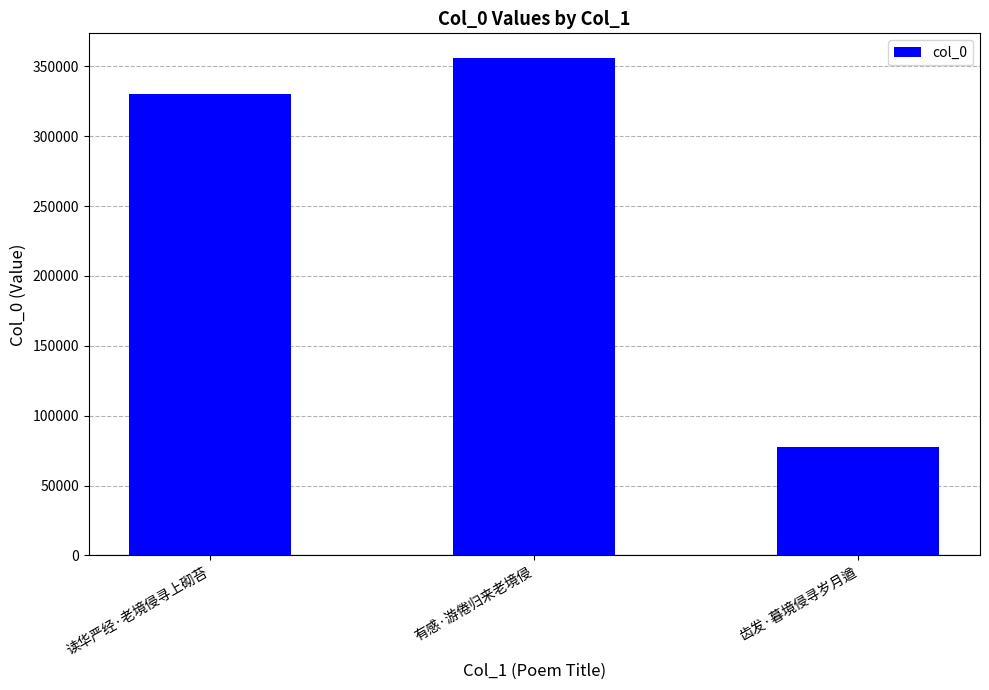

Reading left to right, transcribe all the data shown in this chart.

读华严经·老境侵寻上砌苔=330170	有感·游倦归来老境侵=355875	齿发·暮境侵寻岁月遒=77314